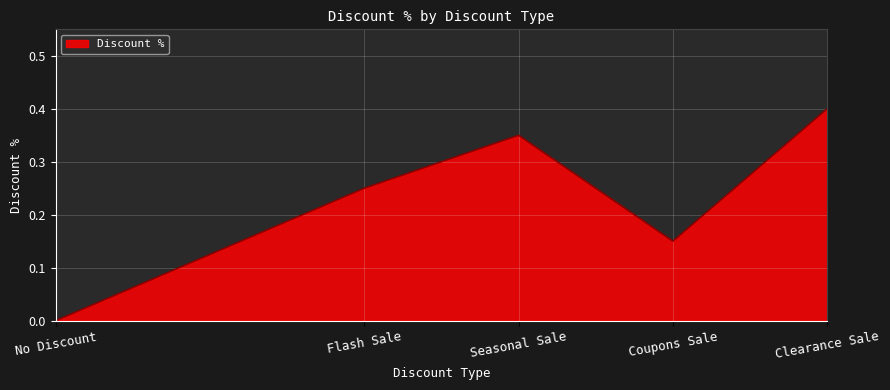

Is it true that the value at No Discount is 0.2?

False